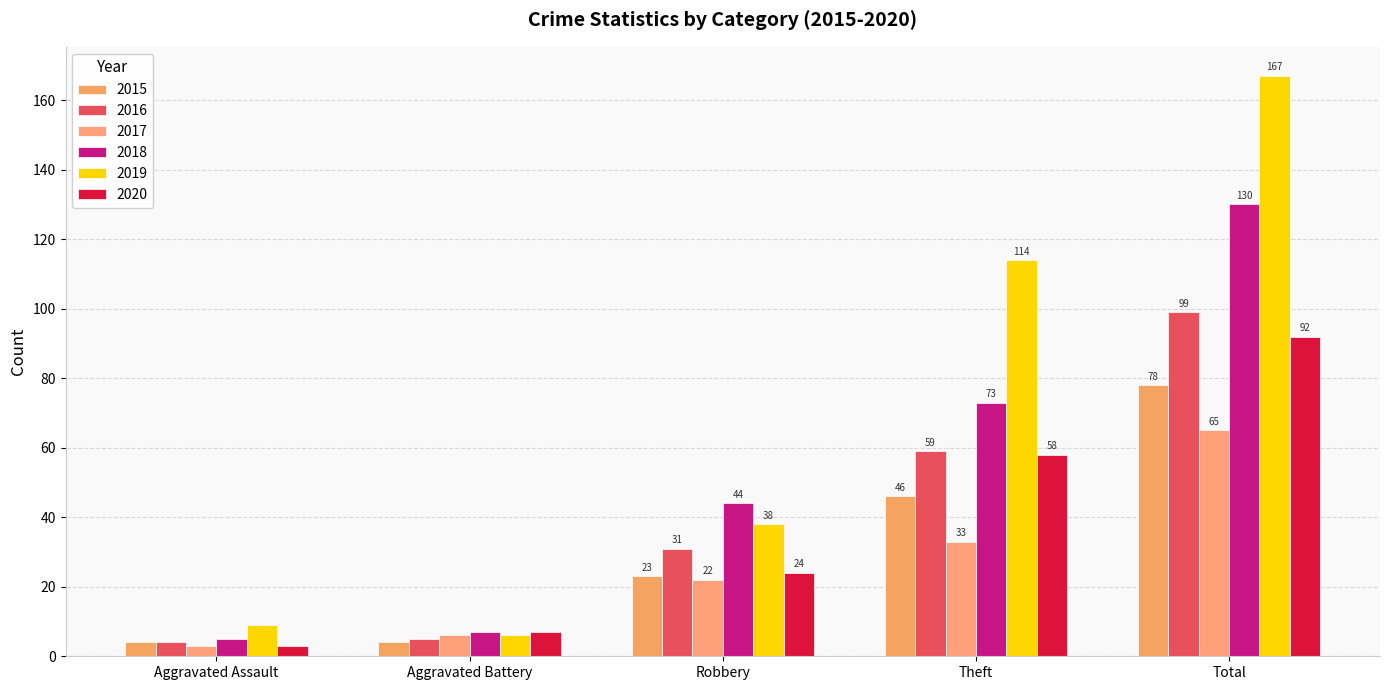

What are all the series names shown in the legend?

2015, 2016, 2017, 2018, 2019, 2020